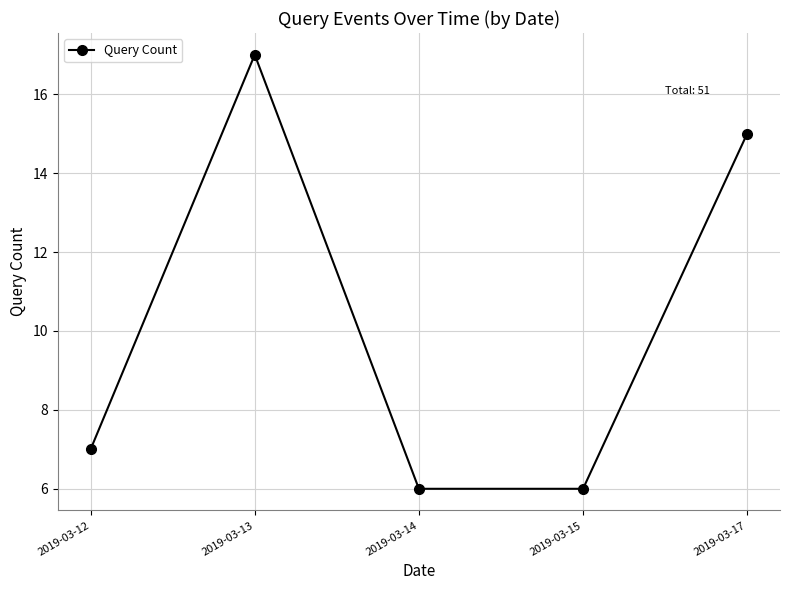

What is the greatest value displayed?

17